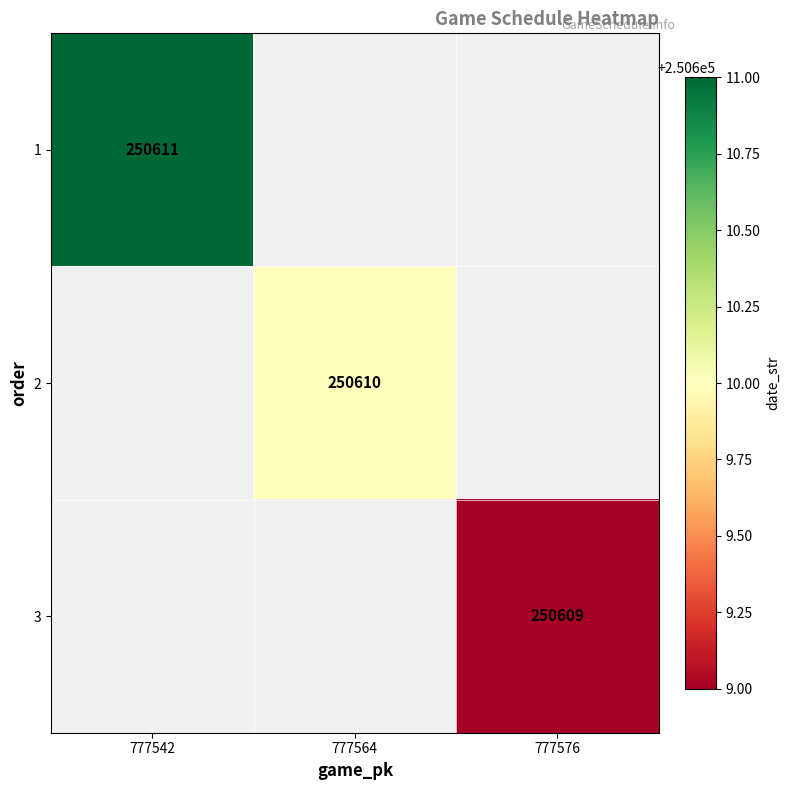

Is the value of 1 at 777542 greater than the value of 2 at 777564?

Yes